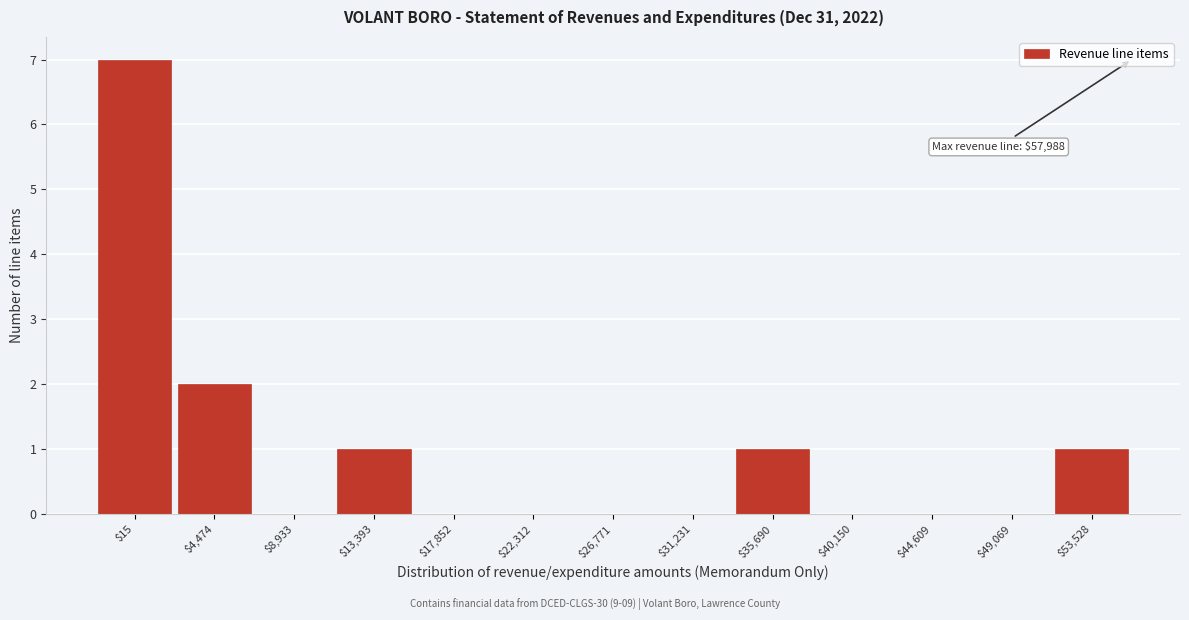

Where is the data nearest to the value 3?

$4,474